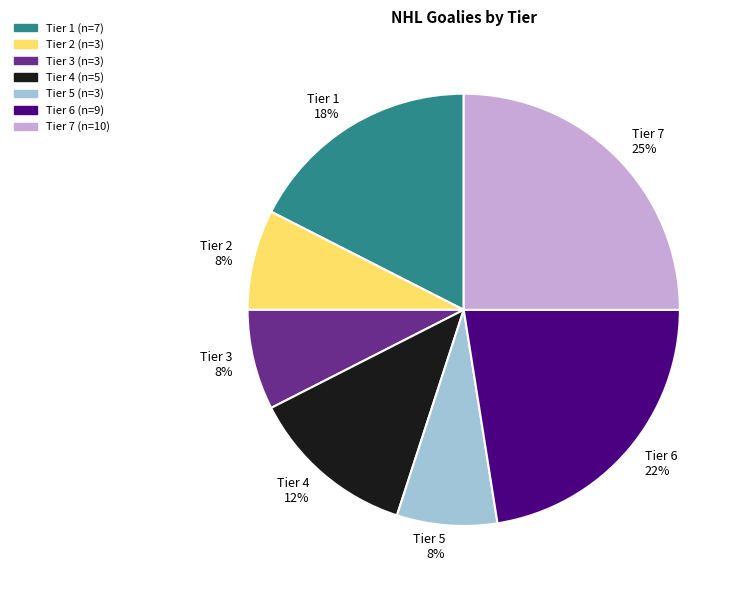

To the nearest percent, what portion does Tier 5 represent?

8%